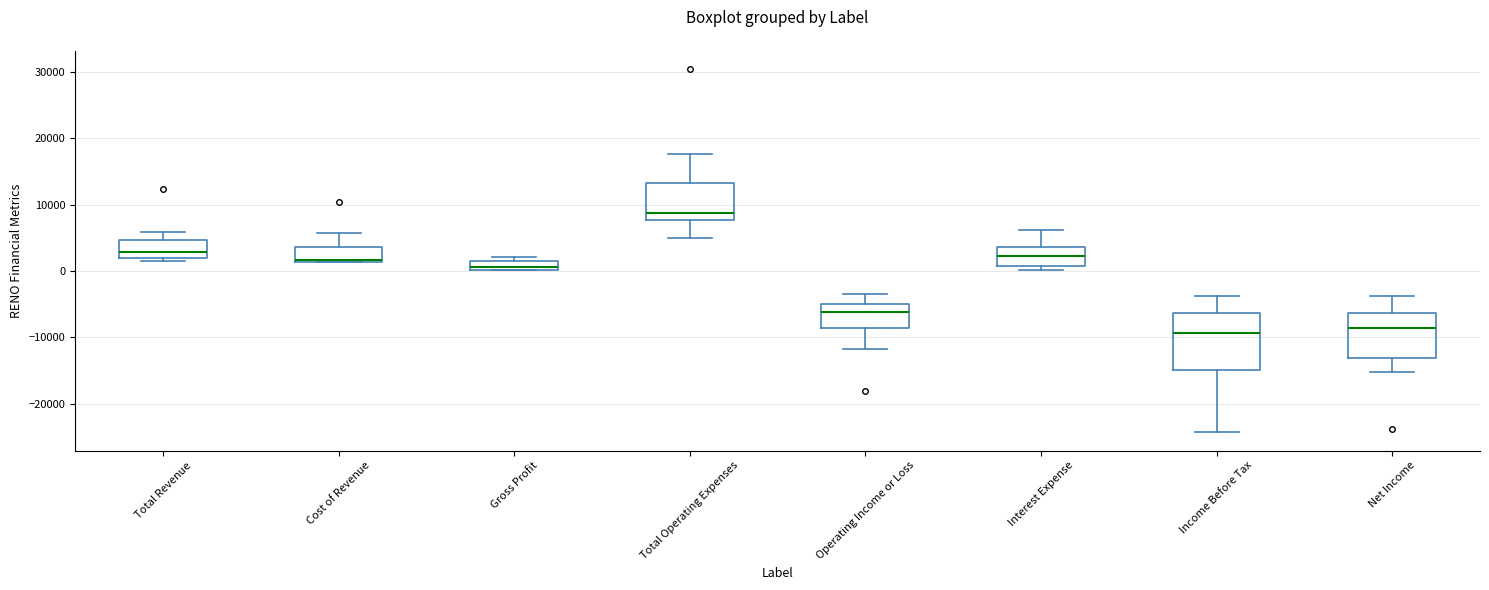

Where is the upper edge of the box for Income Before Tax on the y-axis? The values are not printed on the chart, so give them approximately, as read against the axis.

-6000